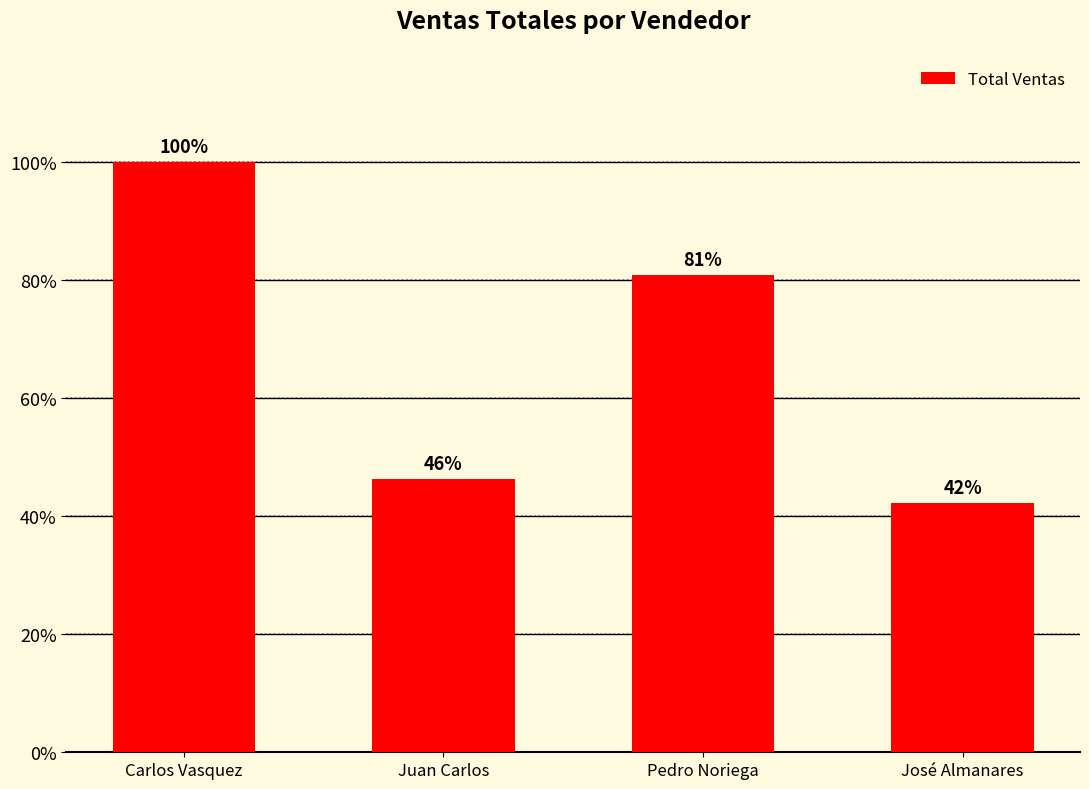

Does the chart contain any negative values?

No